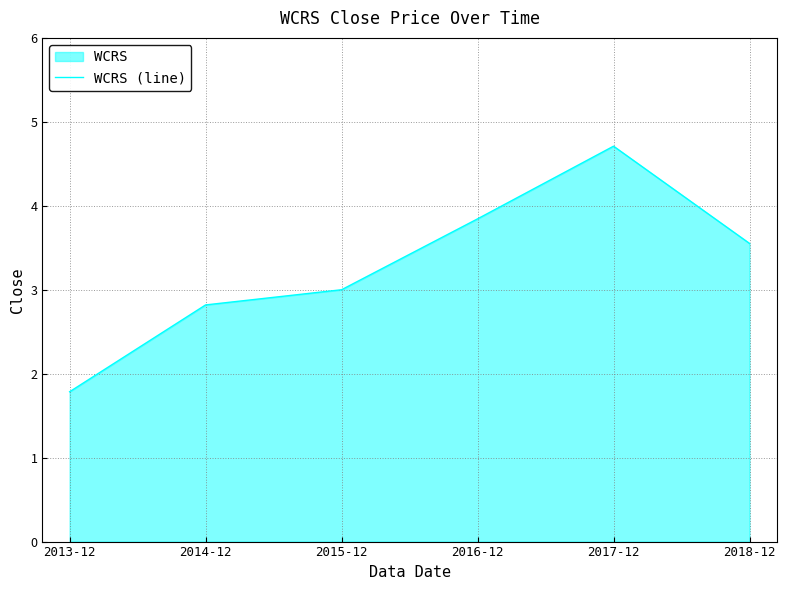

The value at 2015-12 is 4.8. True or false?

False